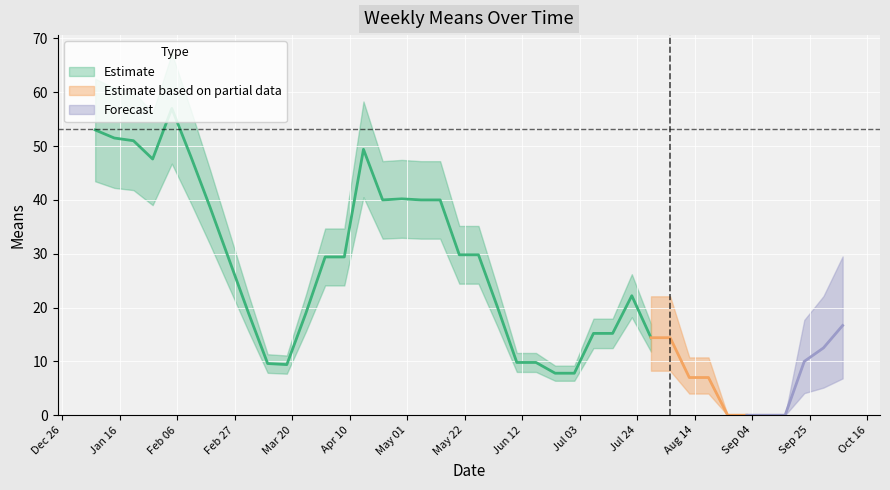

True or false: there are more than 0 points higher than both neighbors.

True